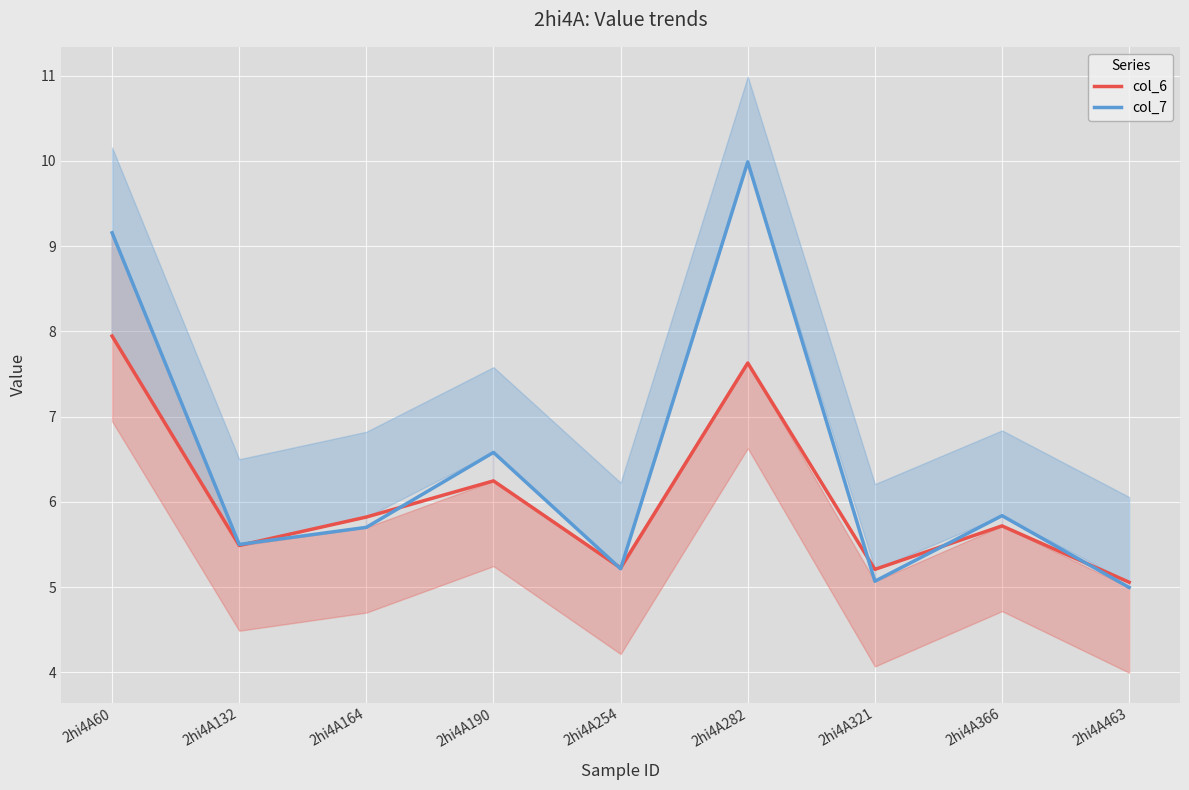

Rank the categories by col_6 value from highest to lowest.

2hi4A60, 2hi4A282, 2hi4A190, 2hi4A164, 2hi4A366, 2hi4A132, 2hi4A254, 2hi4A321, 2hi4A463